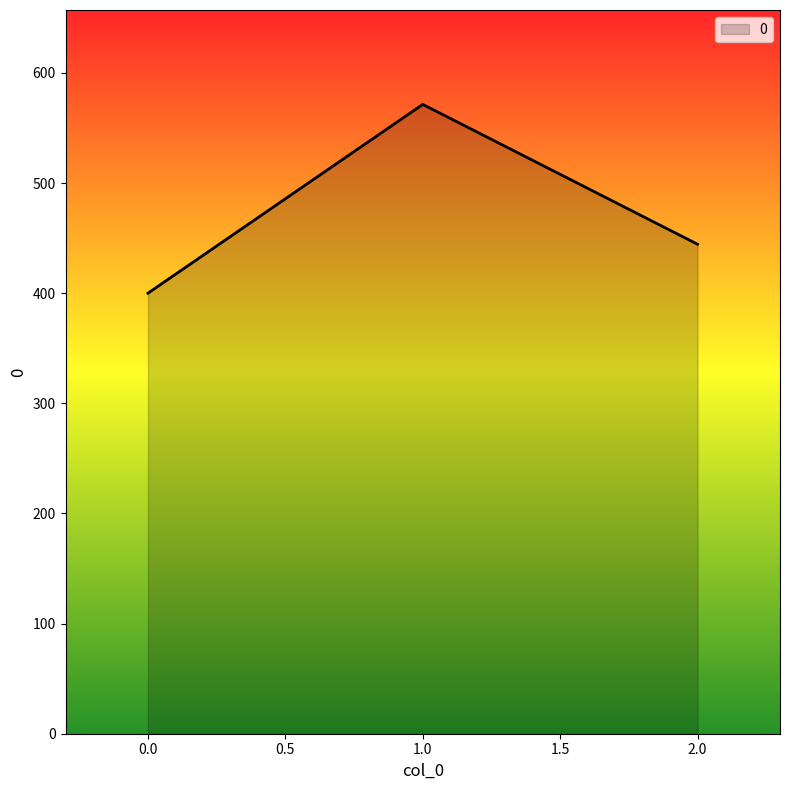

Rank the categories by value from lowest to highest.

0.0, 2.0, 1.0